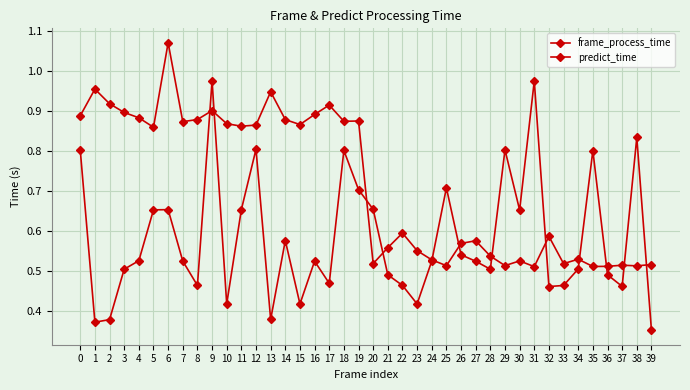

Reading left to right, transcribe all the data shown in this chart.

frame_process_time: 0.9	1.0	0.9	0.9	0.9	0.9	1.1	0.9	0.9	0.9	0.9	0.9	0.9	0.9	0.9	0.9	0.9	0.9	0.9	0.9	0.5	0.6	0.6	0.6	0.5	0.5	0.6	0.6	0.5	0.5	0.5	0.5	0.6	0.5	0.5	0.5	0.5	0.5	0.5	0.5
predict_time: 0.8	0.4	0.4	0.5	0.5	0.7	0.7	0.5	0.5	1.0	0.4	0.7	0.8	0.4	0.6	0.4	0.5	0.5	0.8	0.7	0.7	0.5	0.5	0.4	0.5	0.7	0.5	0.5	0.5	0.8	0.7	1.0	0.5	0.5	0.5	0.8	0.5	0.5	0.8	0.4